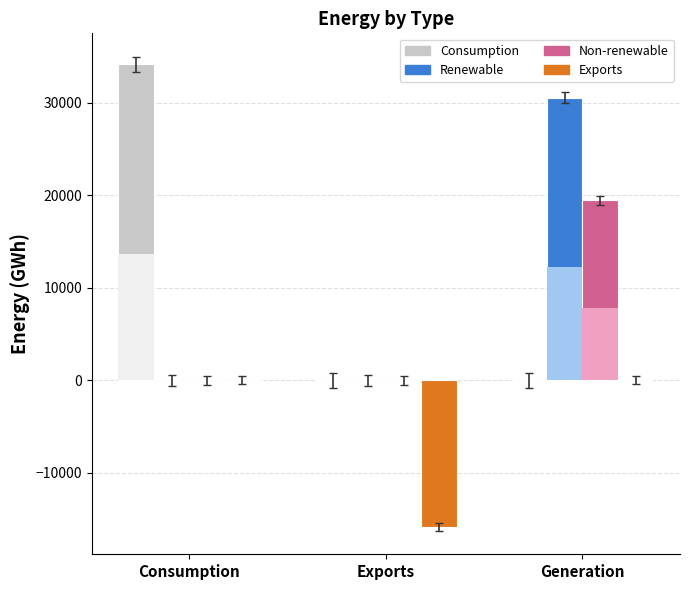

Does the chart contain stacked bars?

No